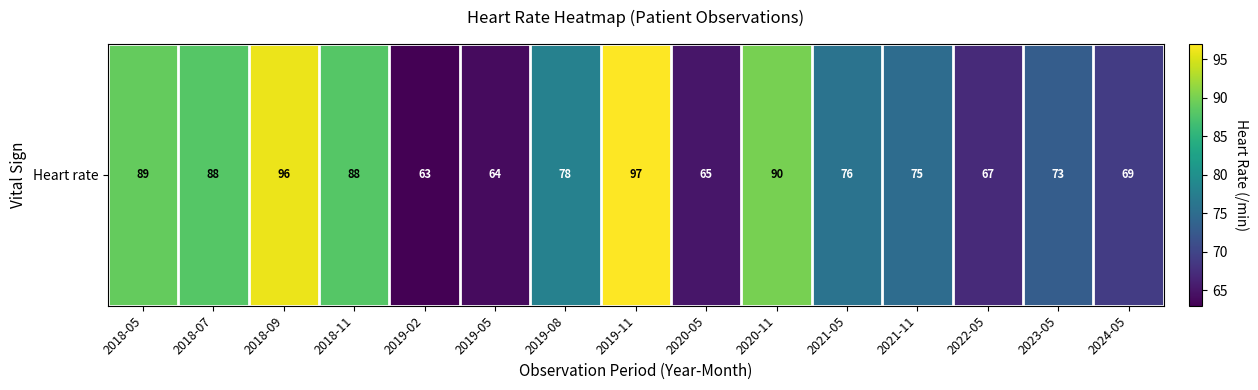

What is the maximum value shown in the chart?

97